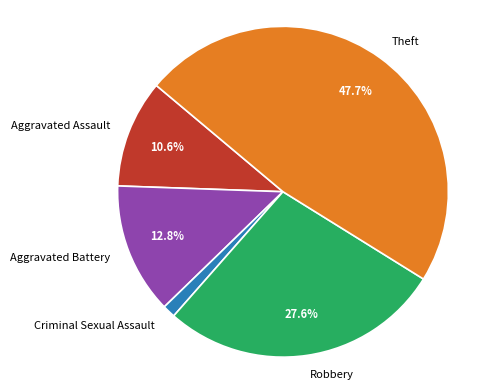

Between Aggravated Battery and Aggravated Assault, which is larger?

Aggravated Battery